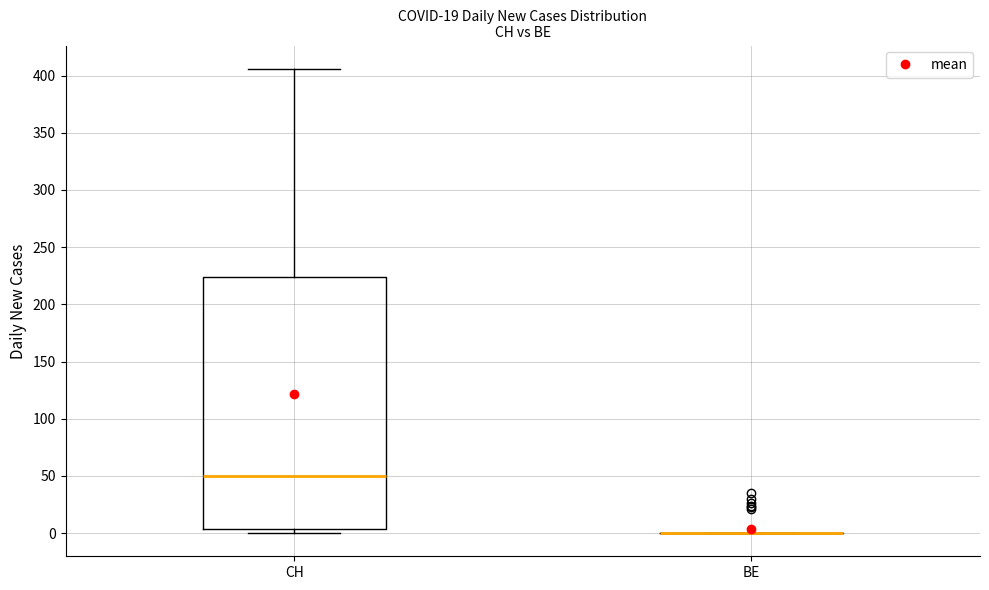

Reading left to right, transcribe this box plot: for each box, give where its median line is, the range the box spans, and where its two whiskers end, as read against the y-axis. The values are not printed on the chart, so give them approximately, as read against the axis.

CH: median 50, box 5 to 225, whiskers 0 to 405
BE: box collapsed to a line at 0, whiskers 0 to 0